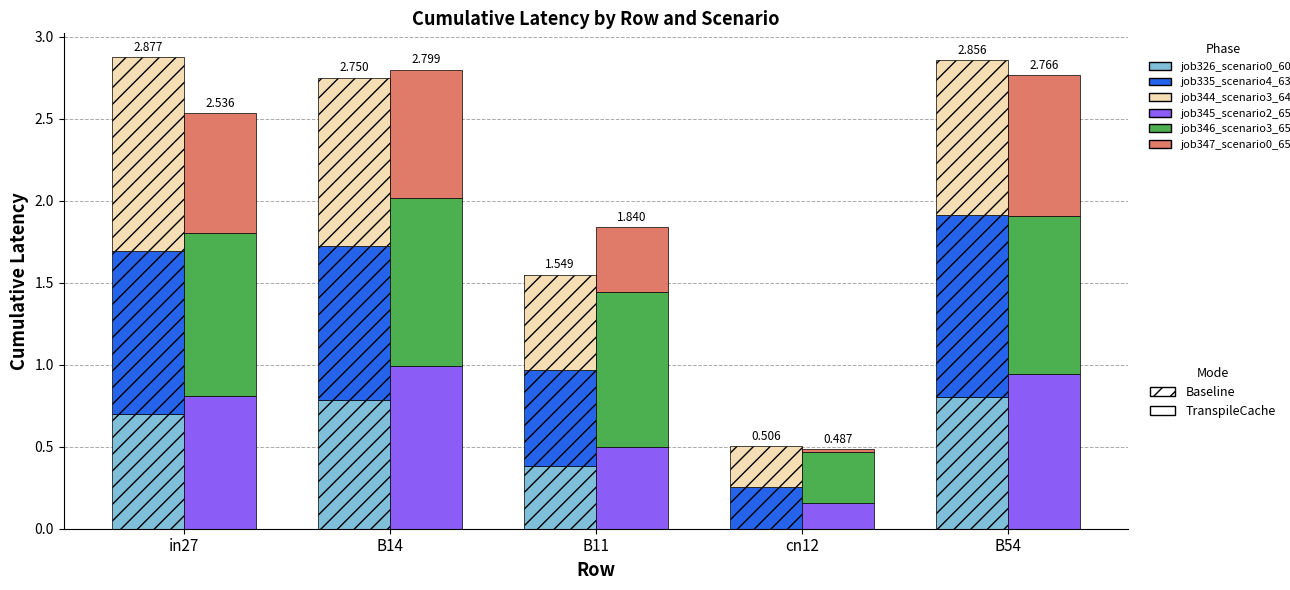

What is the sum of the job346_scenario3_652 values at B14 and B11?

2.0